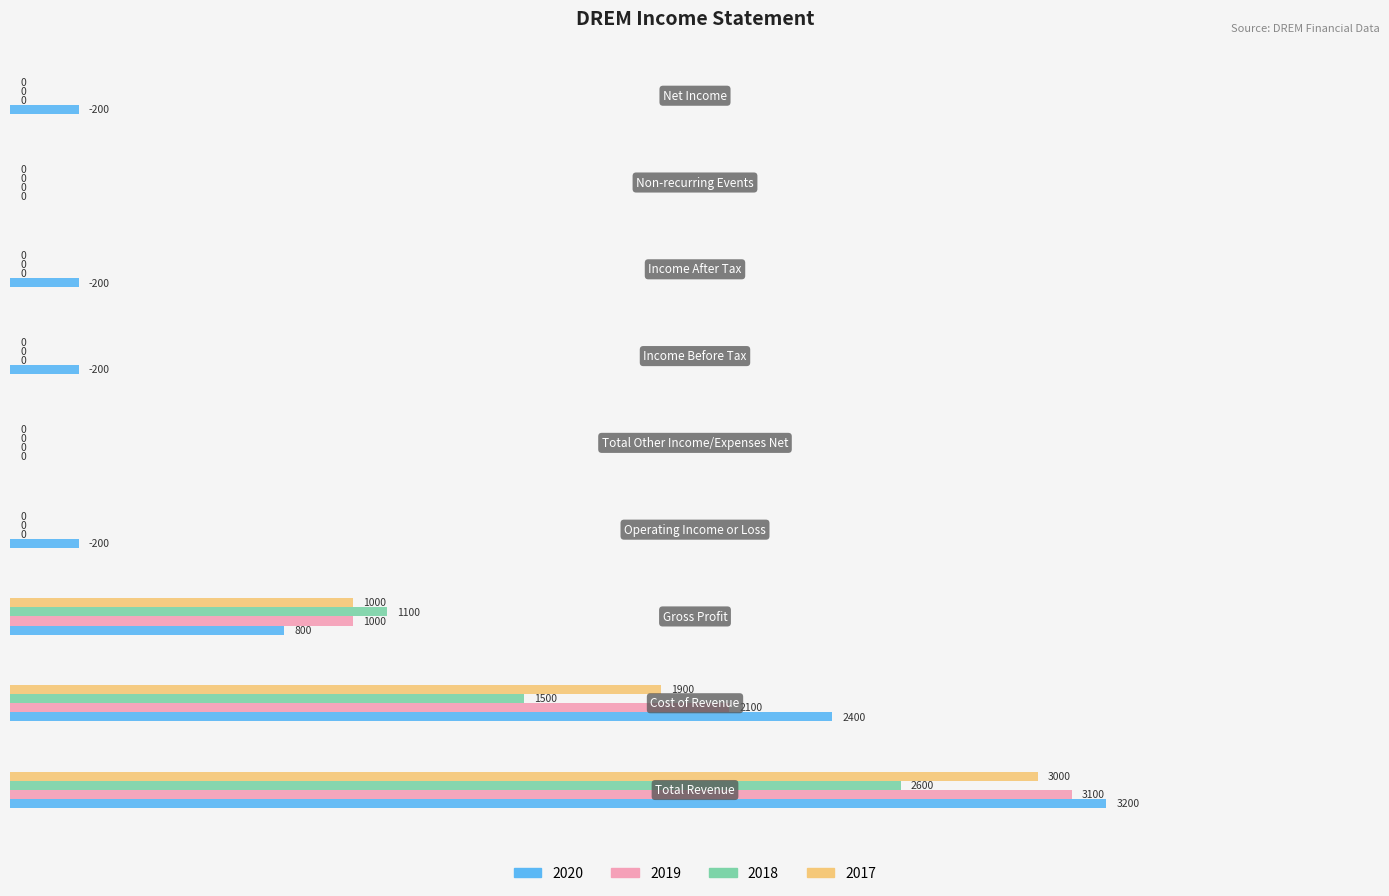

What is the sum of all 2018 values?

5200